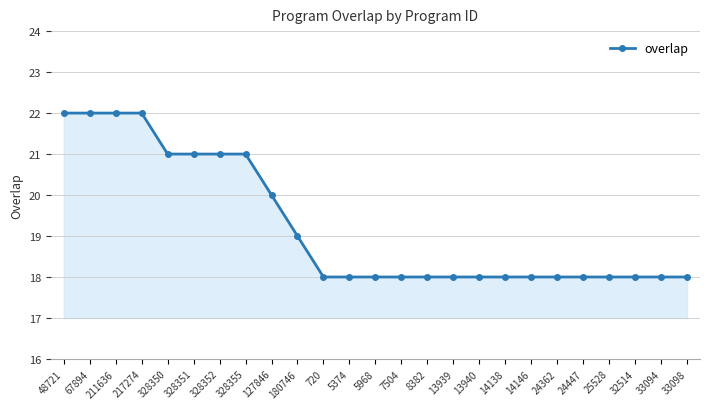

What is the sum of the values at 720 and 14138?

36